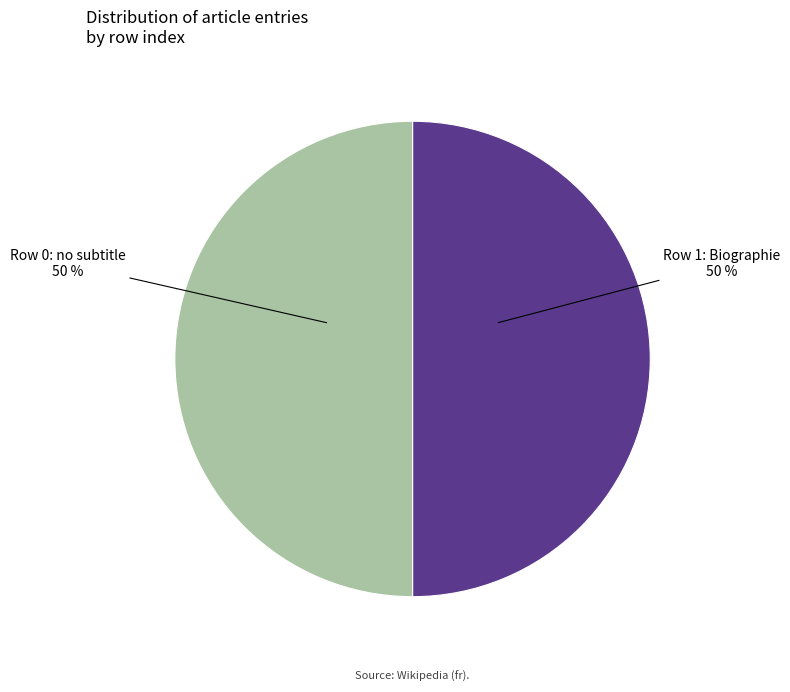

Approximately how many times larger is the value at Row 0 compared to Row 1?

1.0